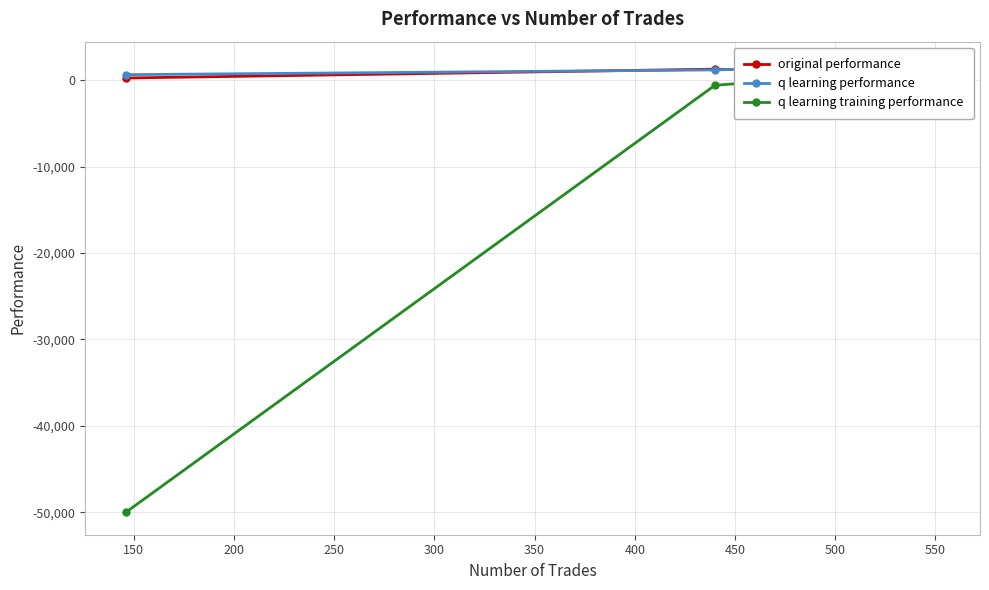

What is the value of the original performance point at the 2nd from the left?

1280.1